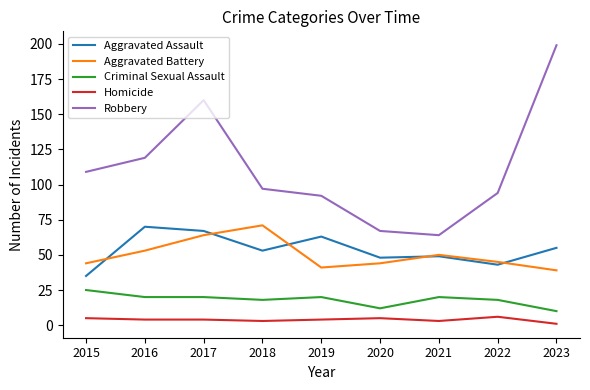

Which label corresponds to the largest value in the chart?

2023